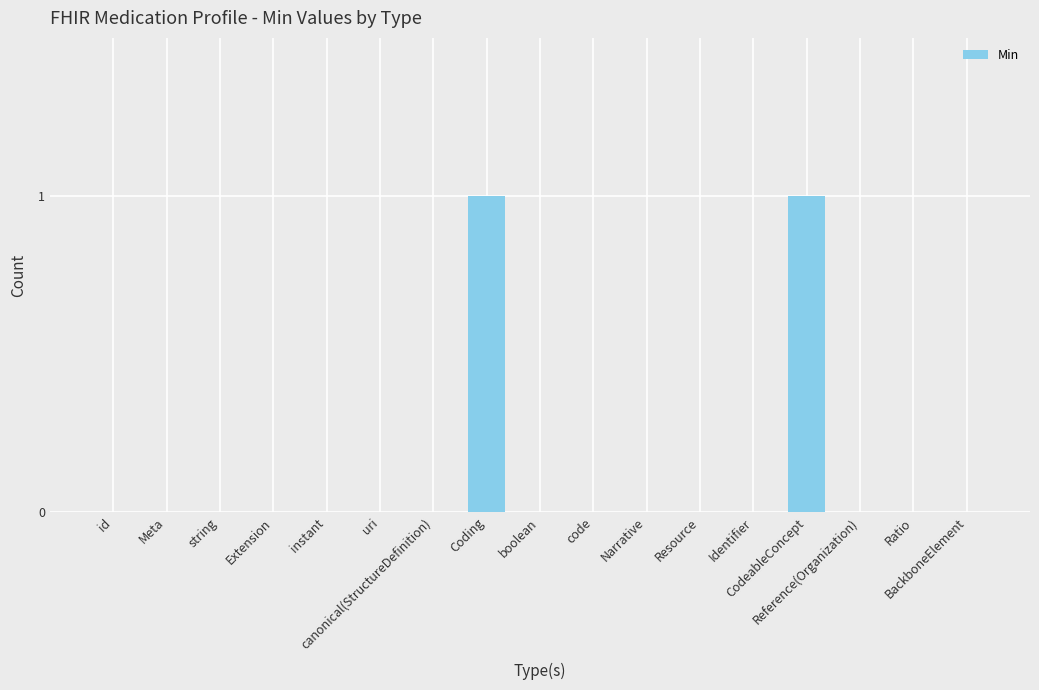

What is the maximum value shown in the chart?

1